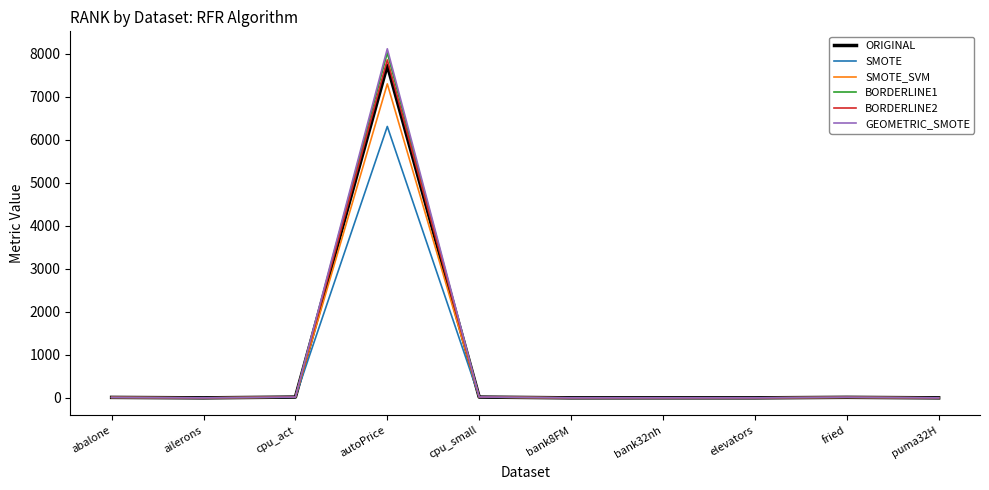

The SMOTE series shows 6307.8 at autoPrice. True or false?

True